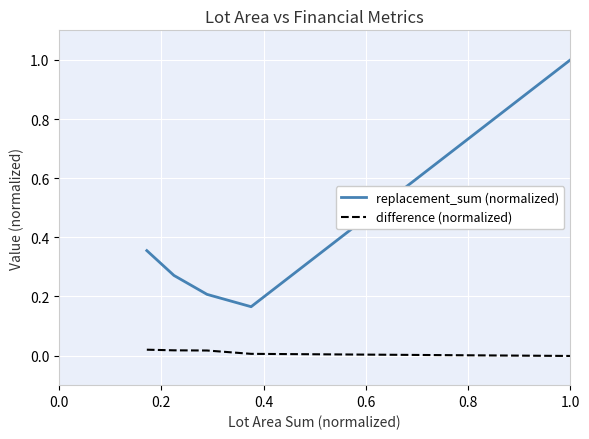

Which series has the largest total across all categories?

replacement_sum (normalized)